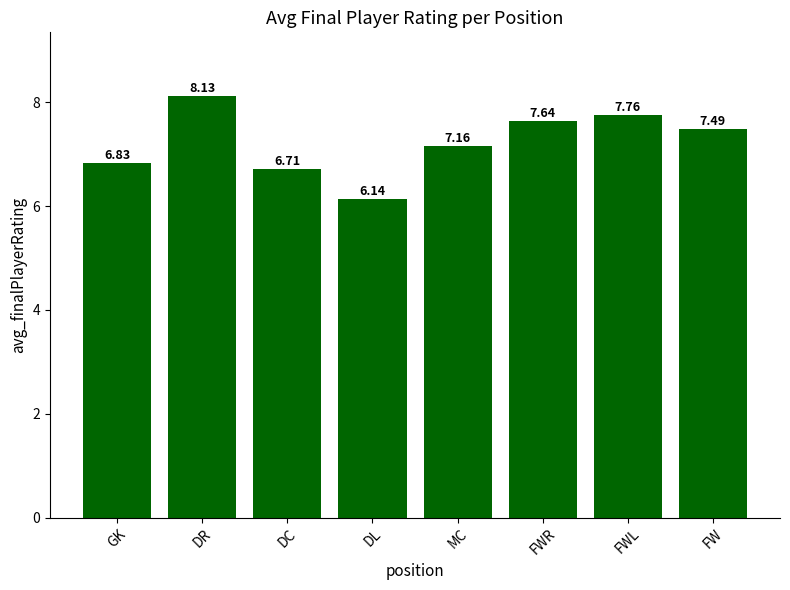

What is the label of the 2nd bar from the right?

FWL